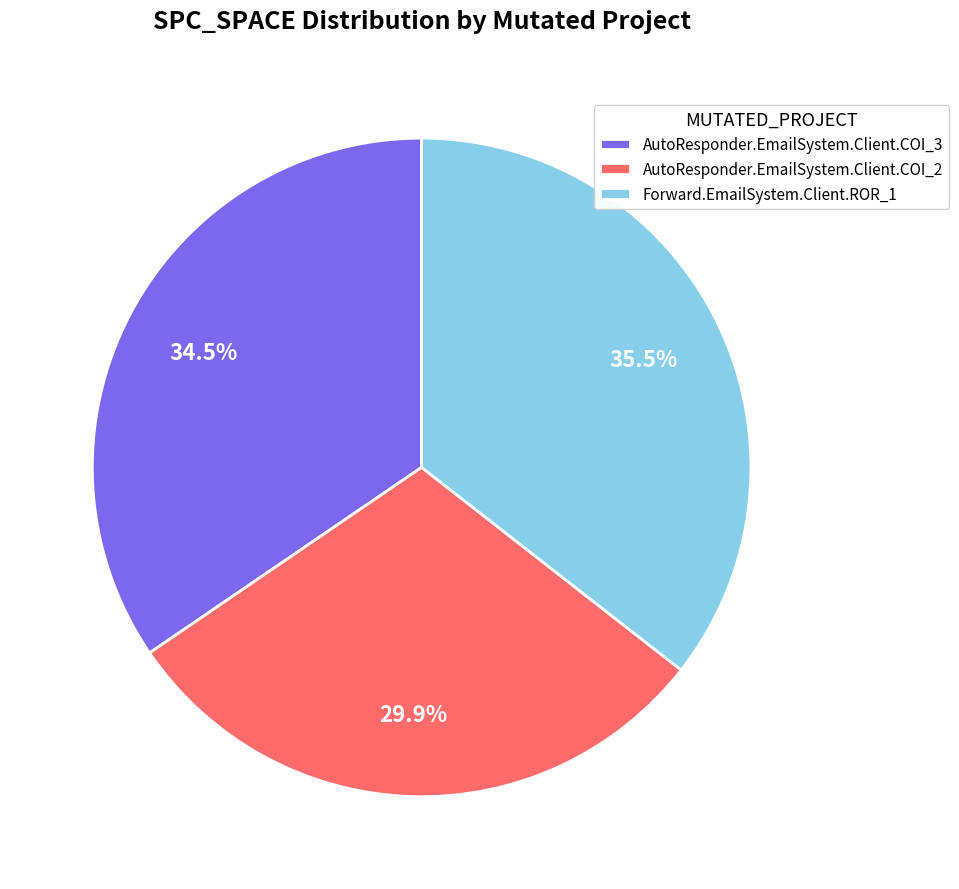

Is it true that Forward.EmailSystem.Client.ROR_1 is 24% of the pie?

False